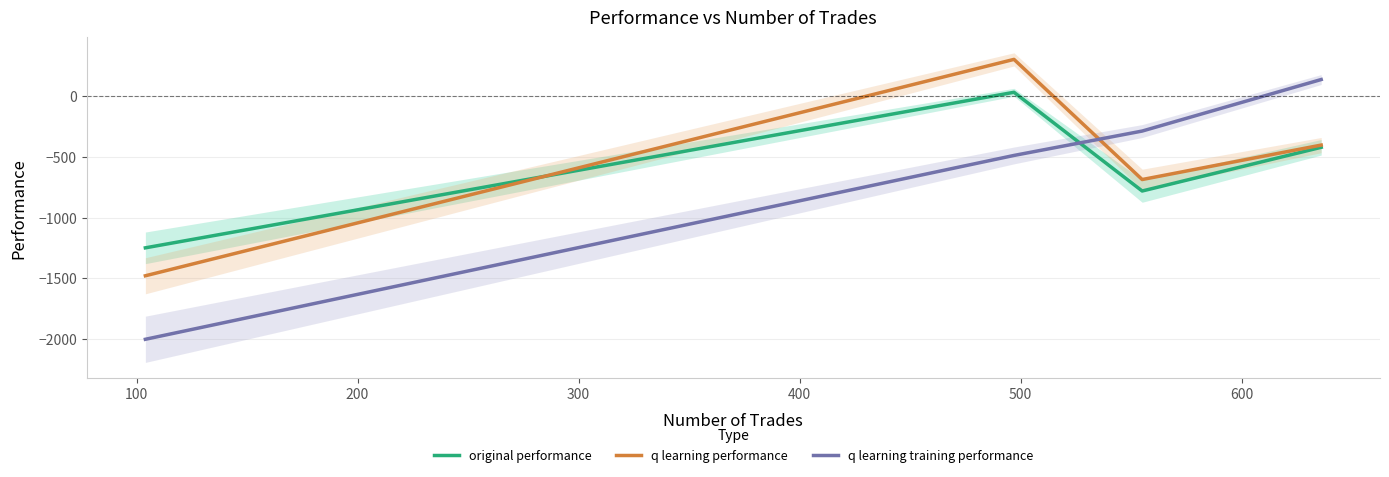

What is the maximum value shown in the chart?

299.7